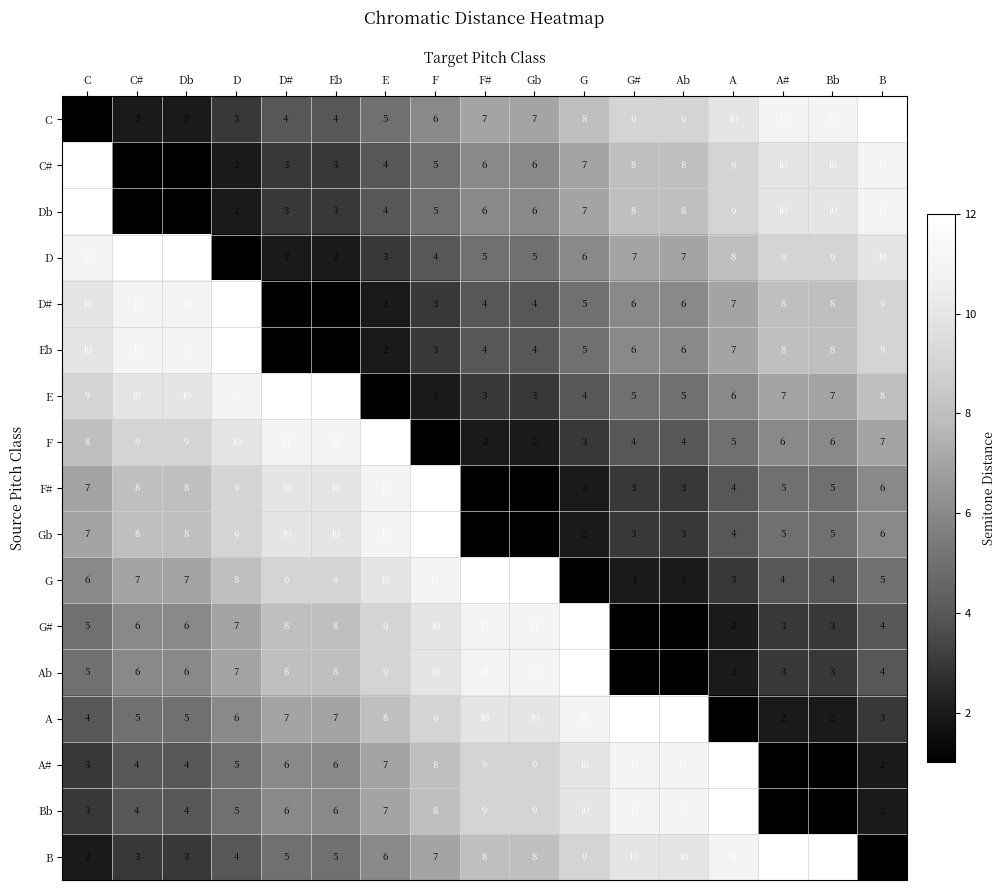

How many data points in Db are less than 6?

7